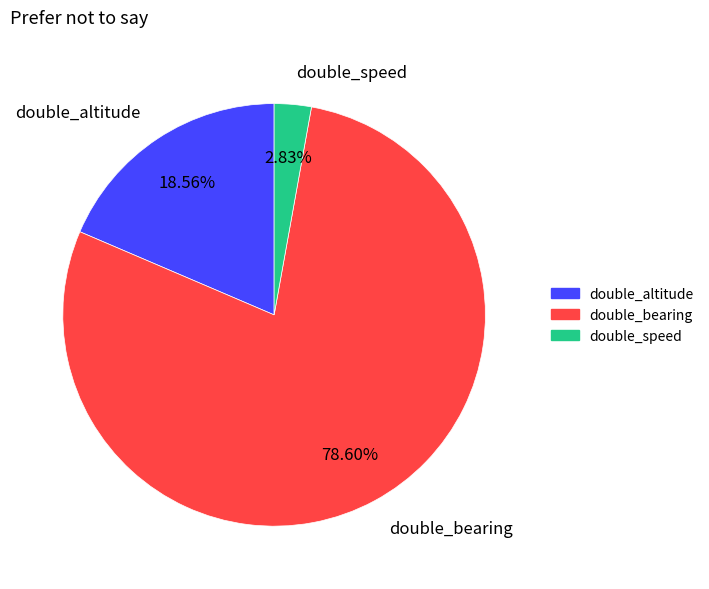

True or false: double_bearing accounts for 84% of the total.

False